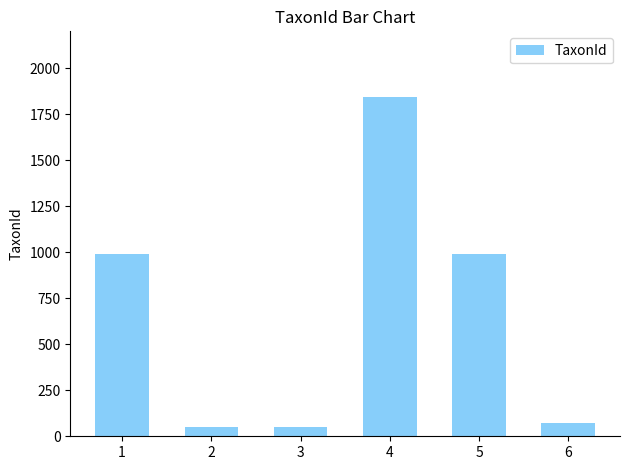

Approximately how many times larger is the value at 3 compared to 6?

0.7